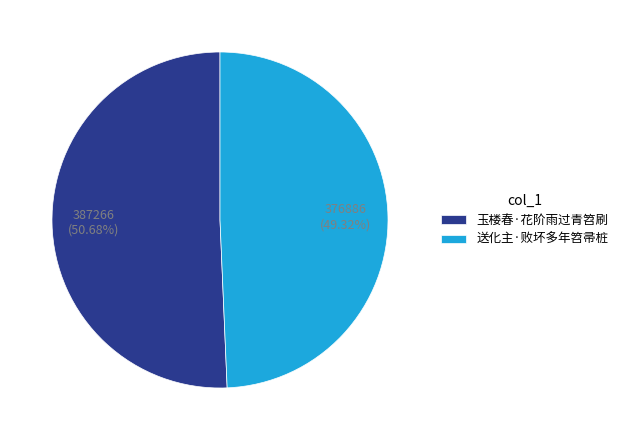

Count the number of slices in the pie.

2